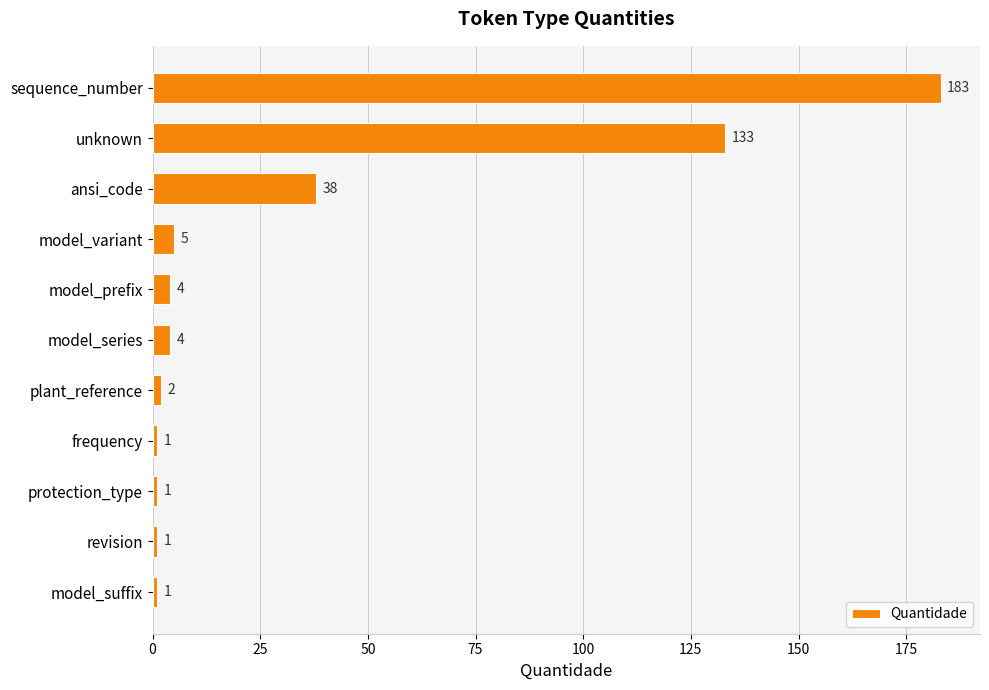

The chart shows a value of 183 at sequence_number. True or false?

True